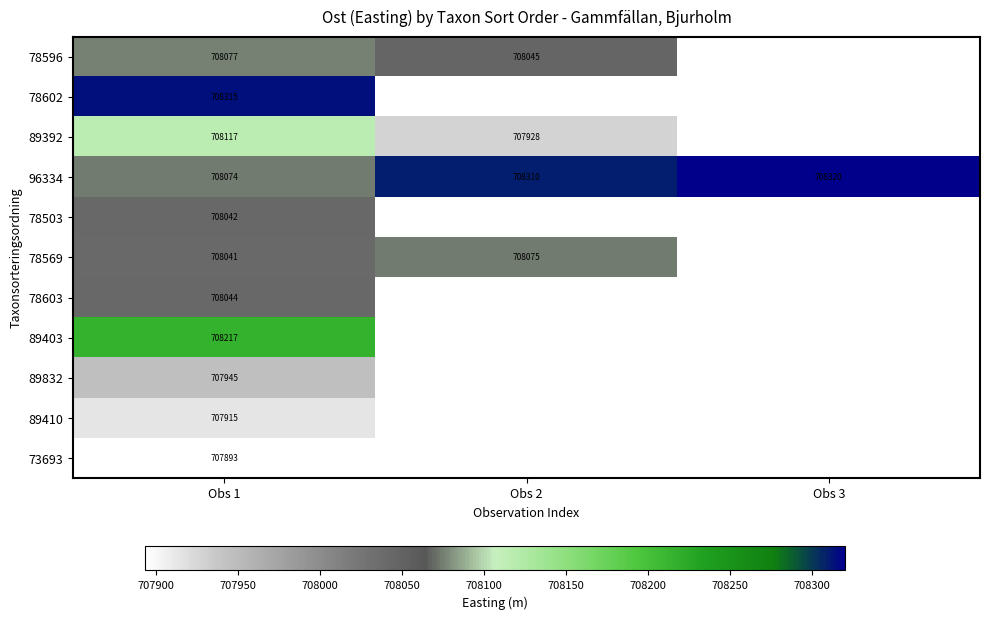

At which label is 89392 closest to 0?

Obs 2